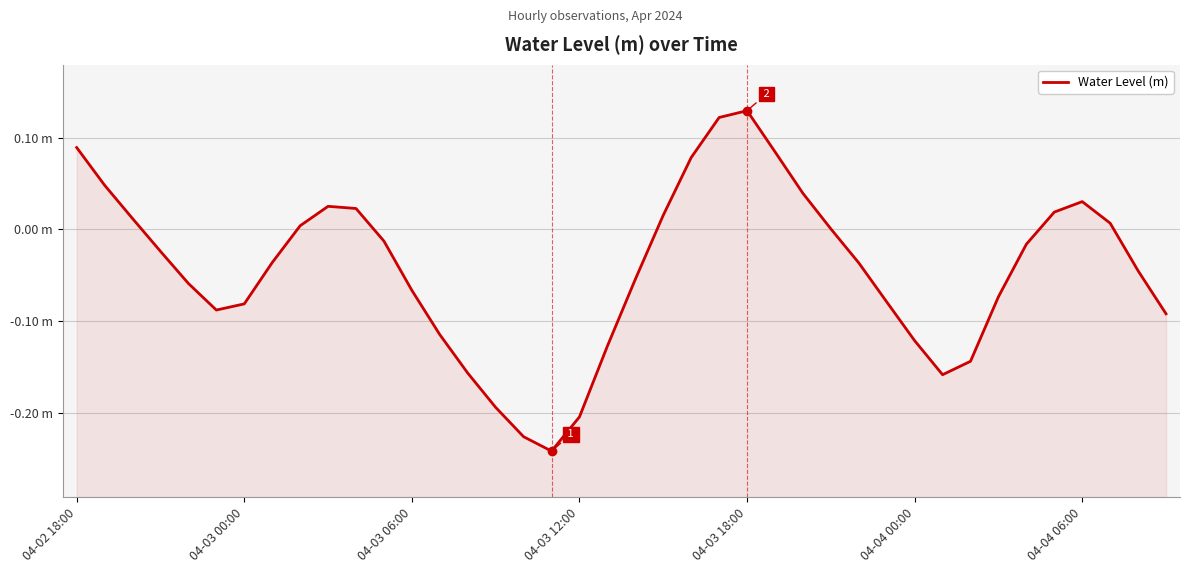

How many points are higher than both their immediate neighbors (excluding endpoints)?

3